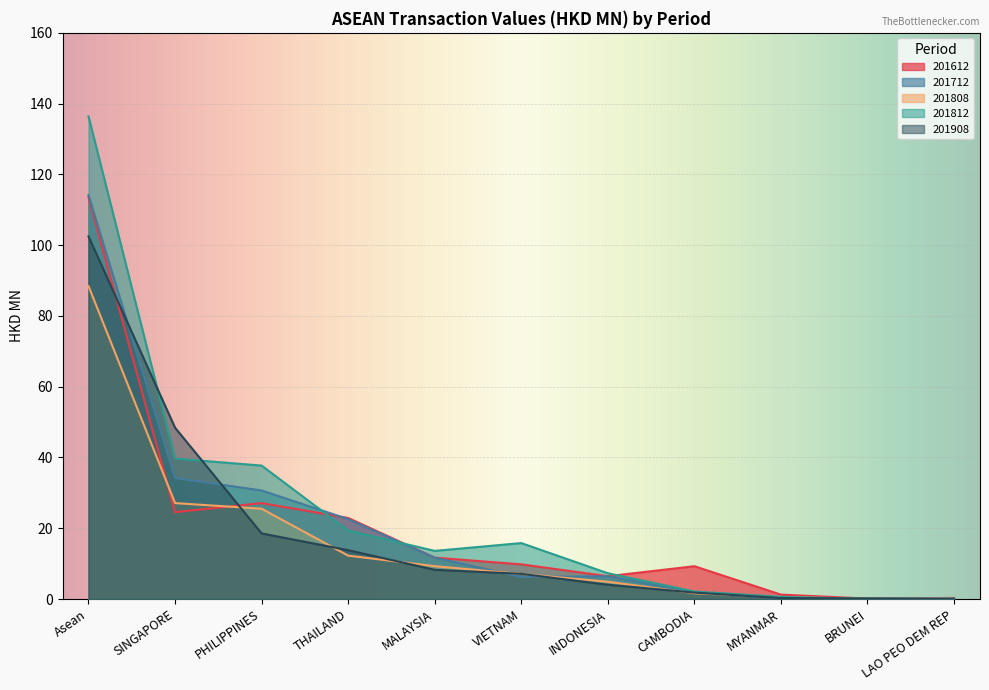

What are all the series names shown in the legend?

201612, 201712, 201808, 201812, 201908